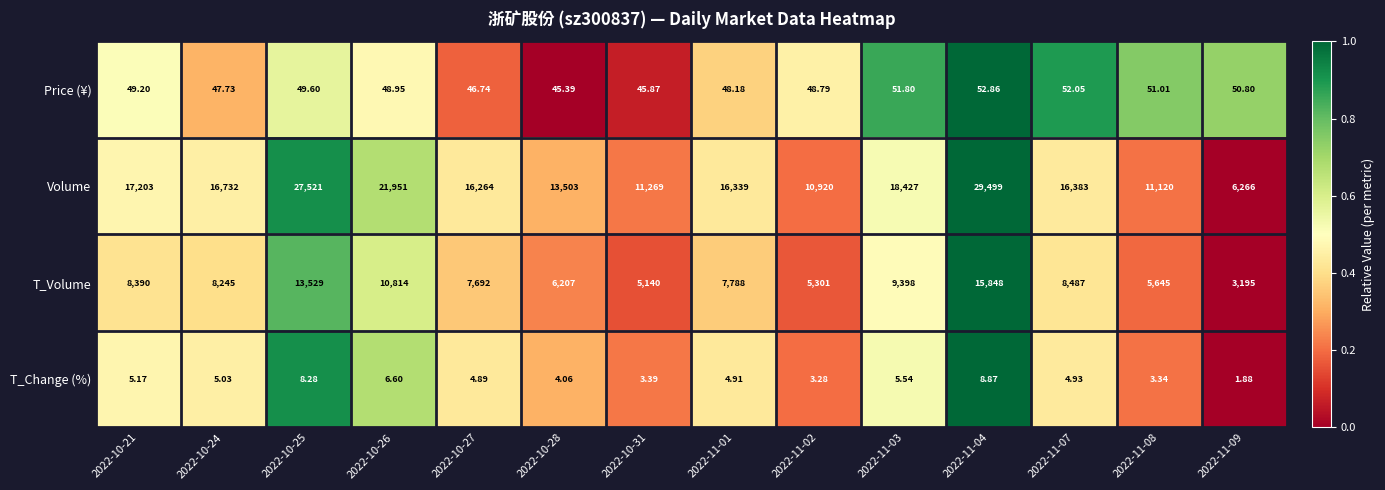

Rank the series by their maximum value, from highest to lowest.

Volume, T_Volume, Price (¥), T_Change (%)